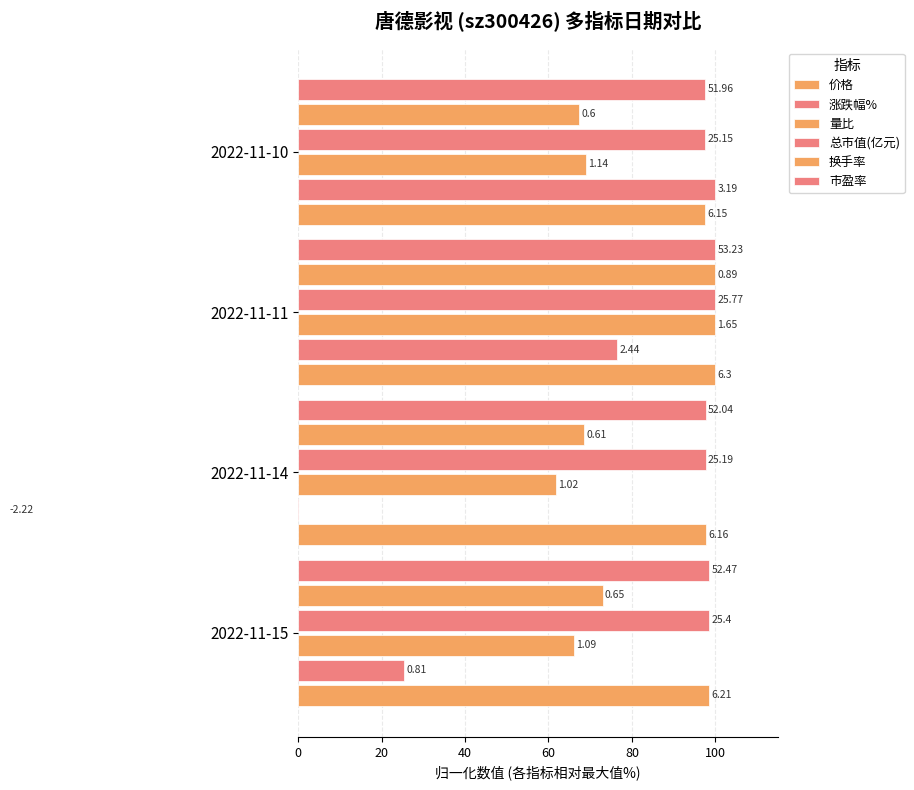

Does the chart contain any negative values?

Yes